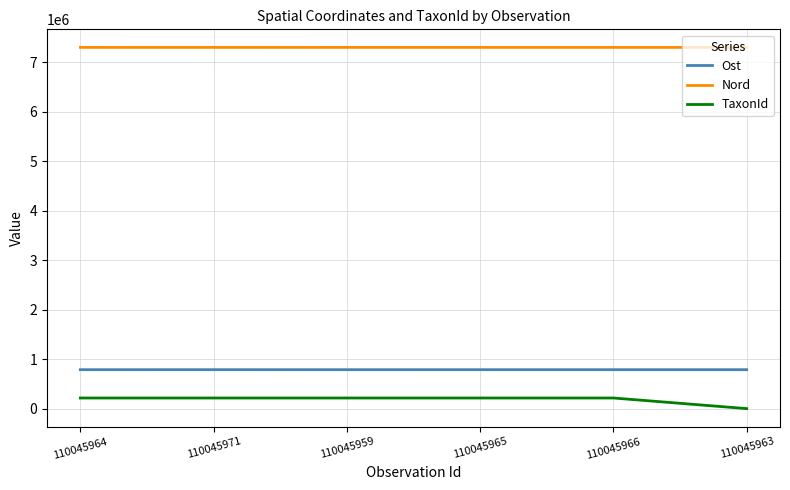

Is the value of Ost at 110045971 greater than the value of TaxonId at 110045959?

Yes